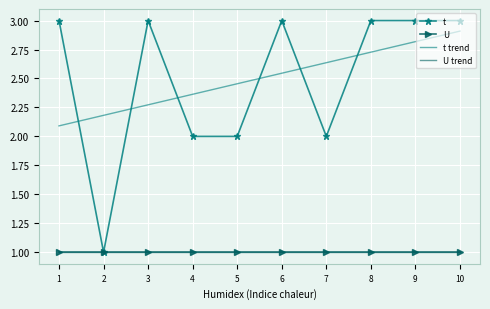

True or false: U has more than 2 points higher than both neighbors.

False